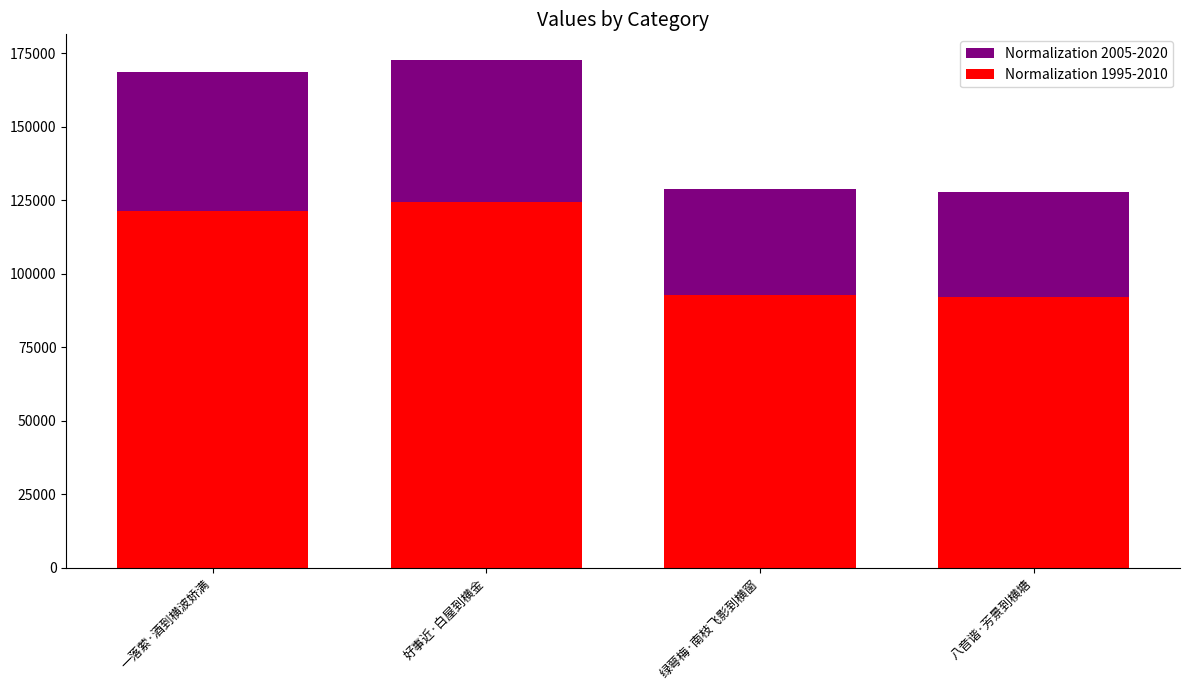

At which label does Normalization 1995-2010 first exceed 121346?

一落萦·酒到横波娇满